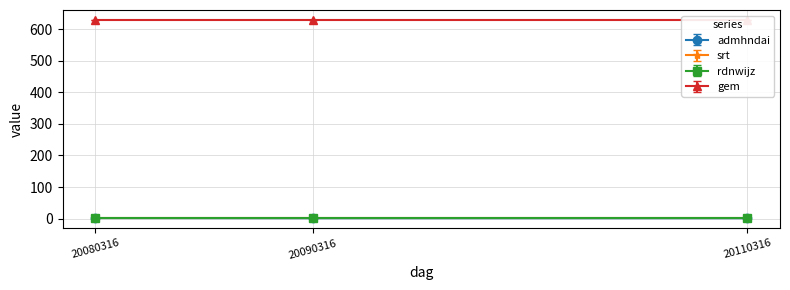

What is the value of the srt point at the 1st from the left?

1